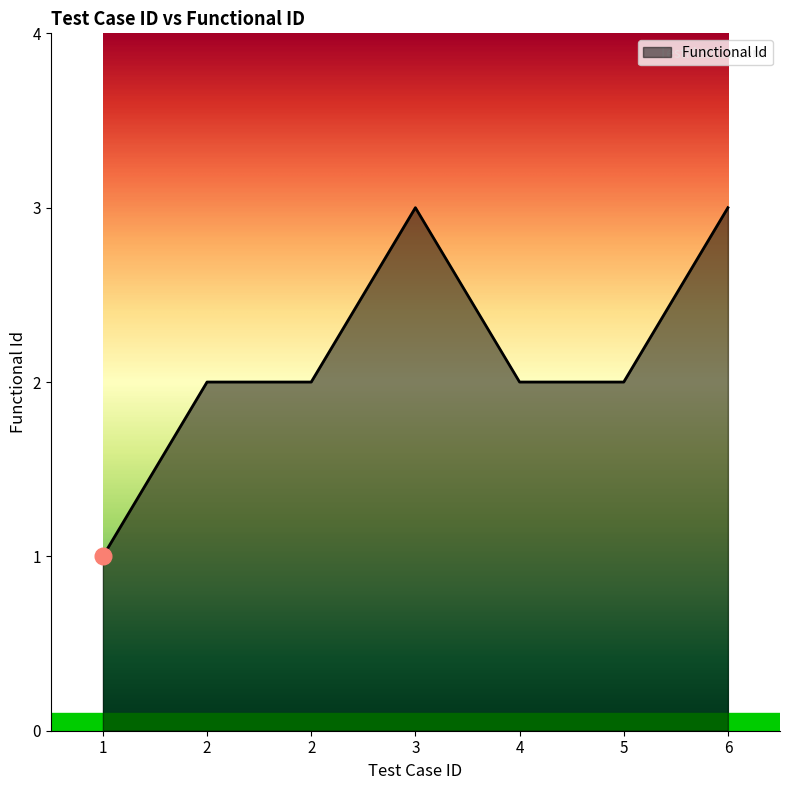

How many series are shown in this chart?

1